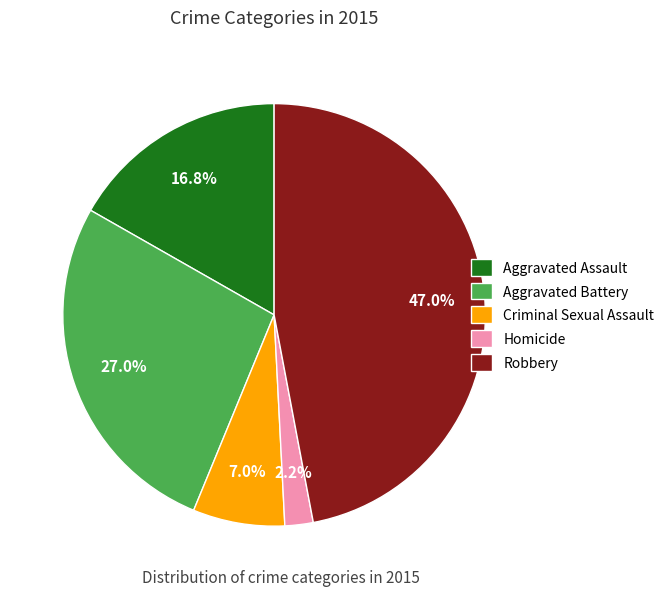

Between Criminal Sexual Assault and Aggravated Assault, which is larger?

Aggravated Assault